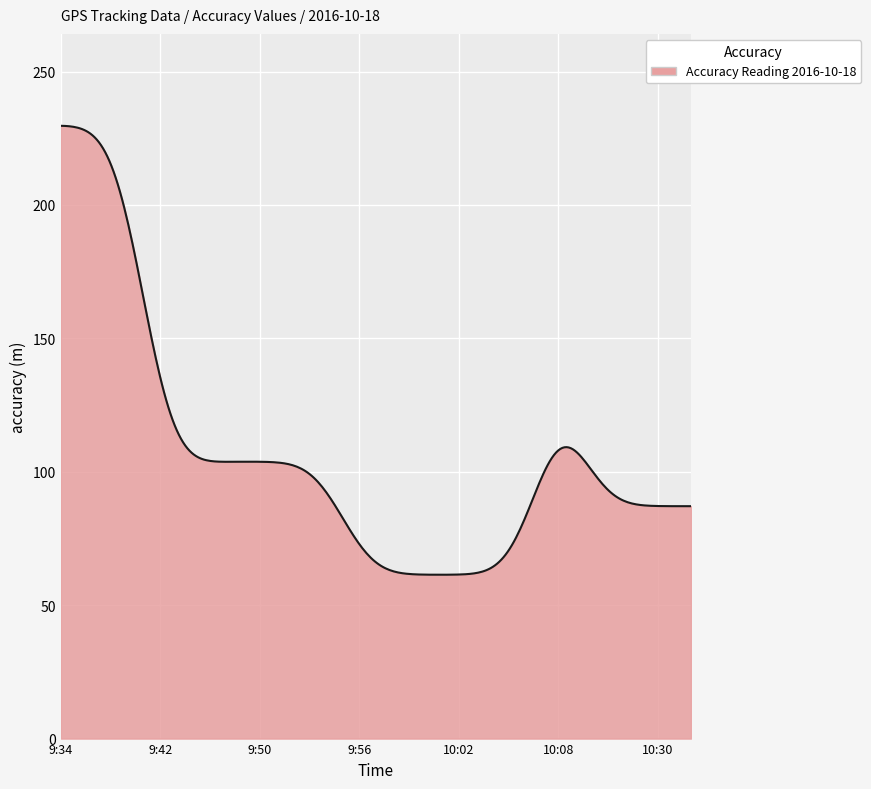

What is the difference between the maximum and minimum values?

168.3